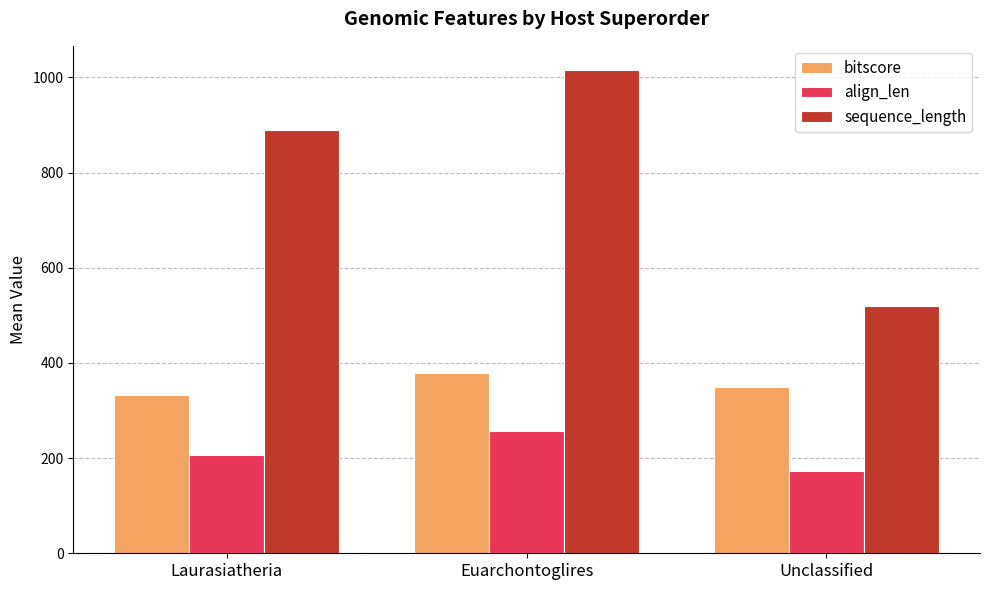

Which series has the widest spread of values?

sequence_length